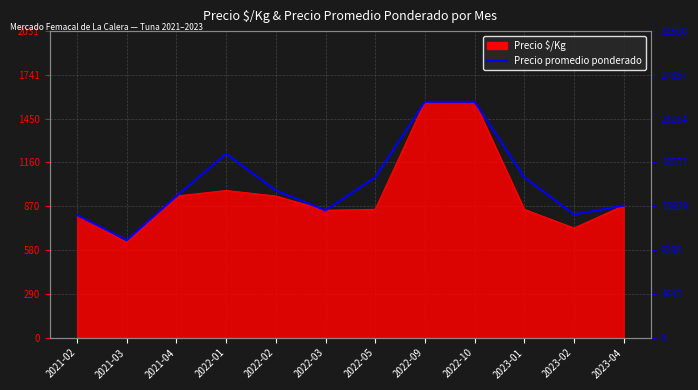

How many lines are shown in the chart?

1